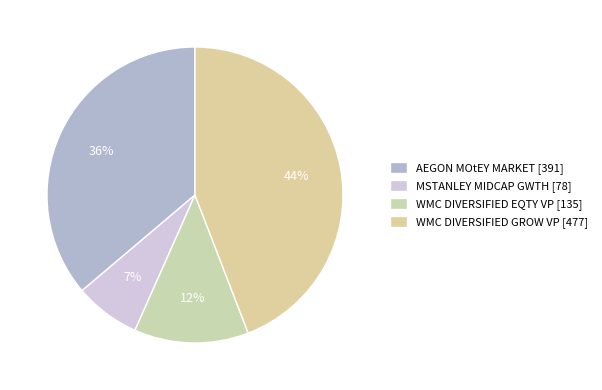

How many segments does this pie chart have?

4